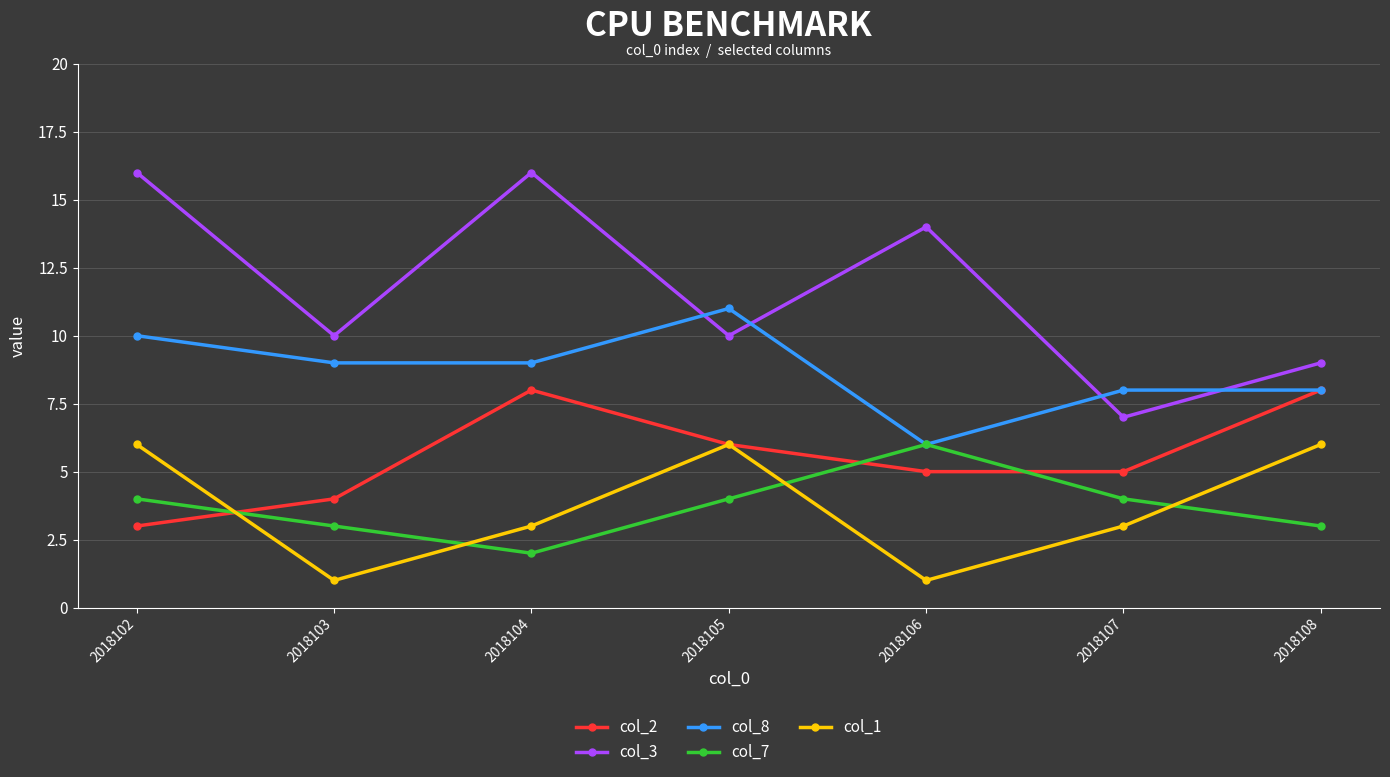

Is it true that col_1 equals 6 at 2018105?

True